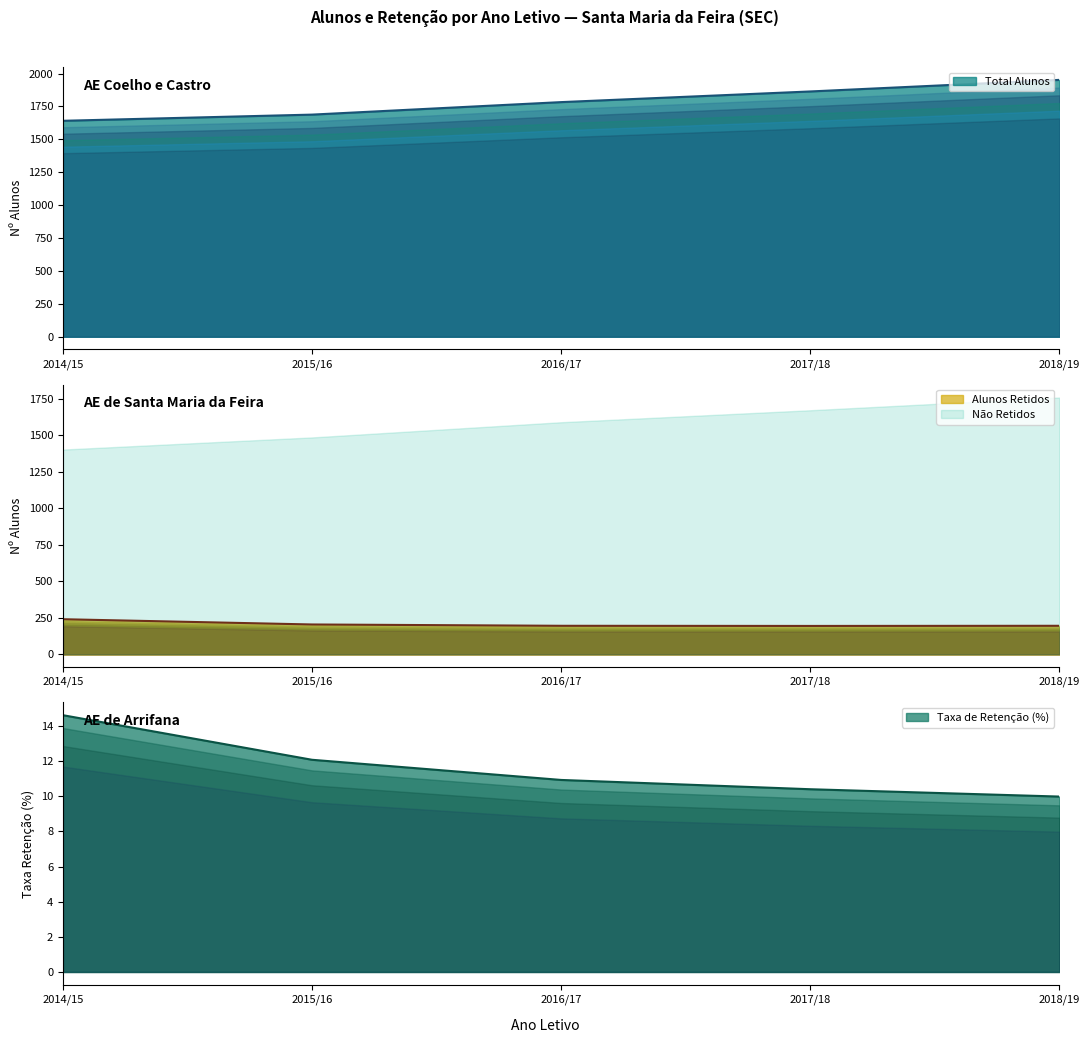

Which has a higher value, 2014/15 or 2017/18?

2014/15